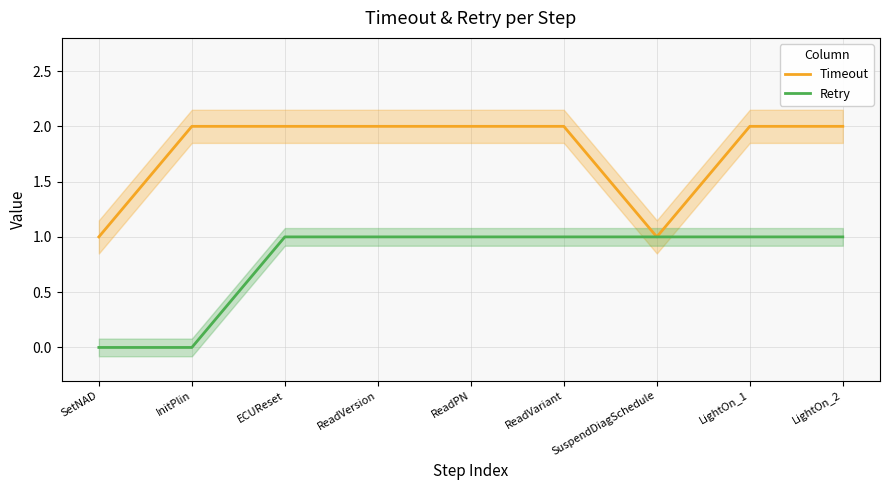

List the labels in order of Timeout value, largest first.

InitPlin, ECUReset, ReadVersion, ReadPN, ReadVariant, LightOn_1, LightOn_2, SetNAD, SuspendDiagSchedule